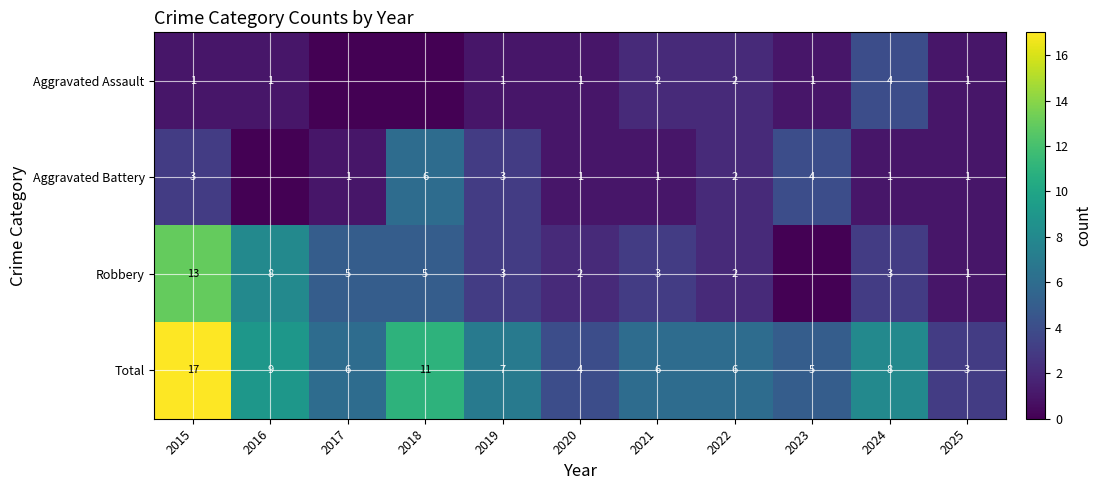

Rank the series at 2019 from lowest to highest value.

Aggravated Assault, Aggravated Battery, Robbery, Total